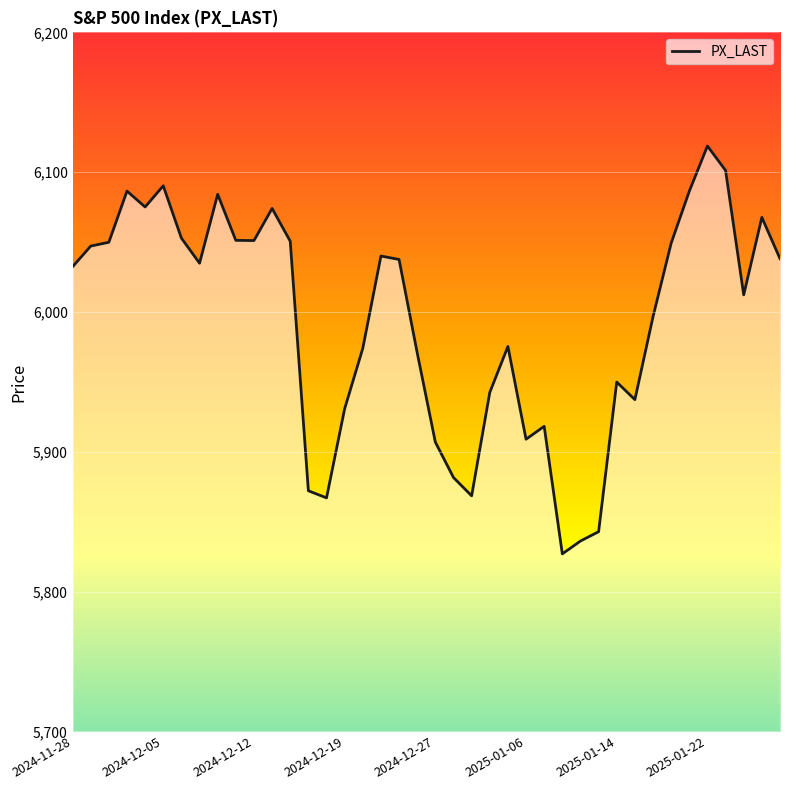

What is the difference between the maximum and minimum values?

291.7